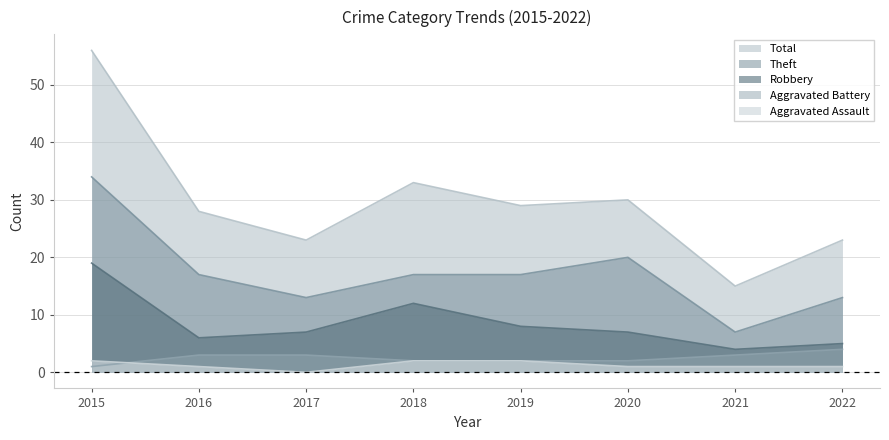

What is the difference between the maximum and minimum values in the Aggravated Battery series?

3